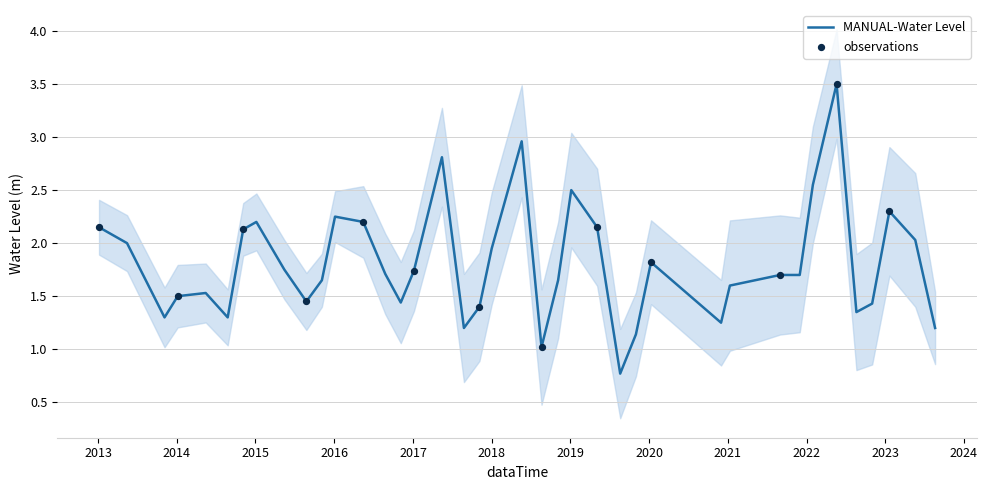

Approximately how many times larger is the value at 2018-05-20 compared to 2022-11-01?

2.1